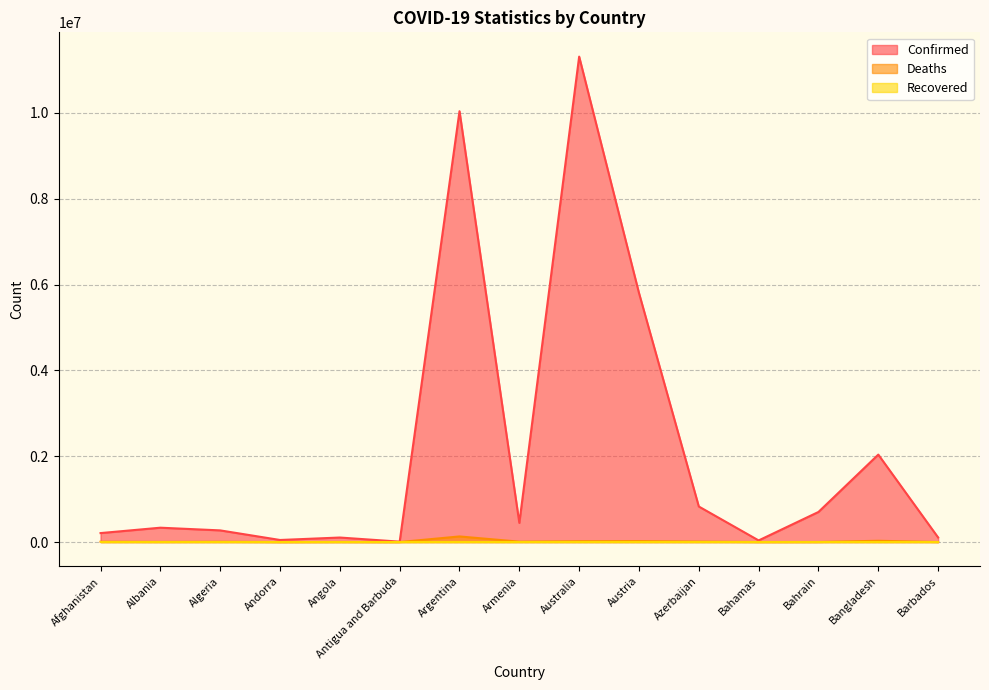

Is the value of Confirmed at Andorra greater than the value of Deaths at Andorra?

Yes